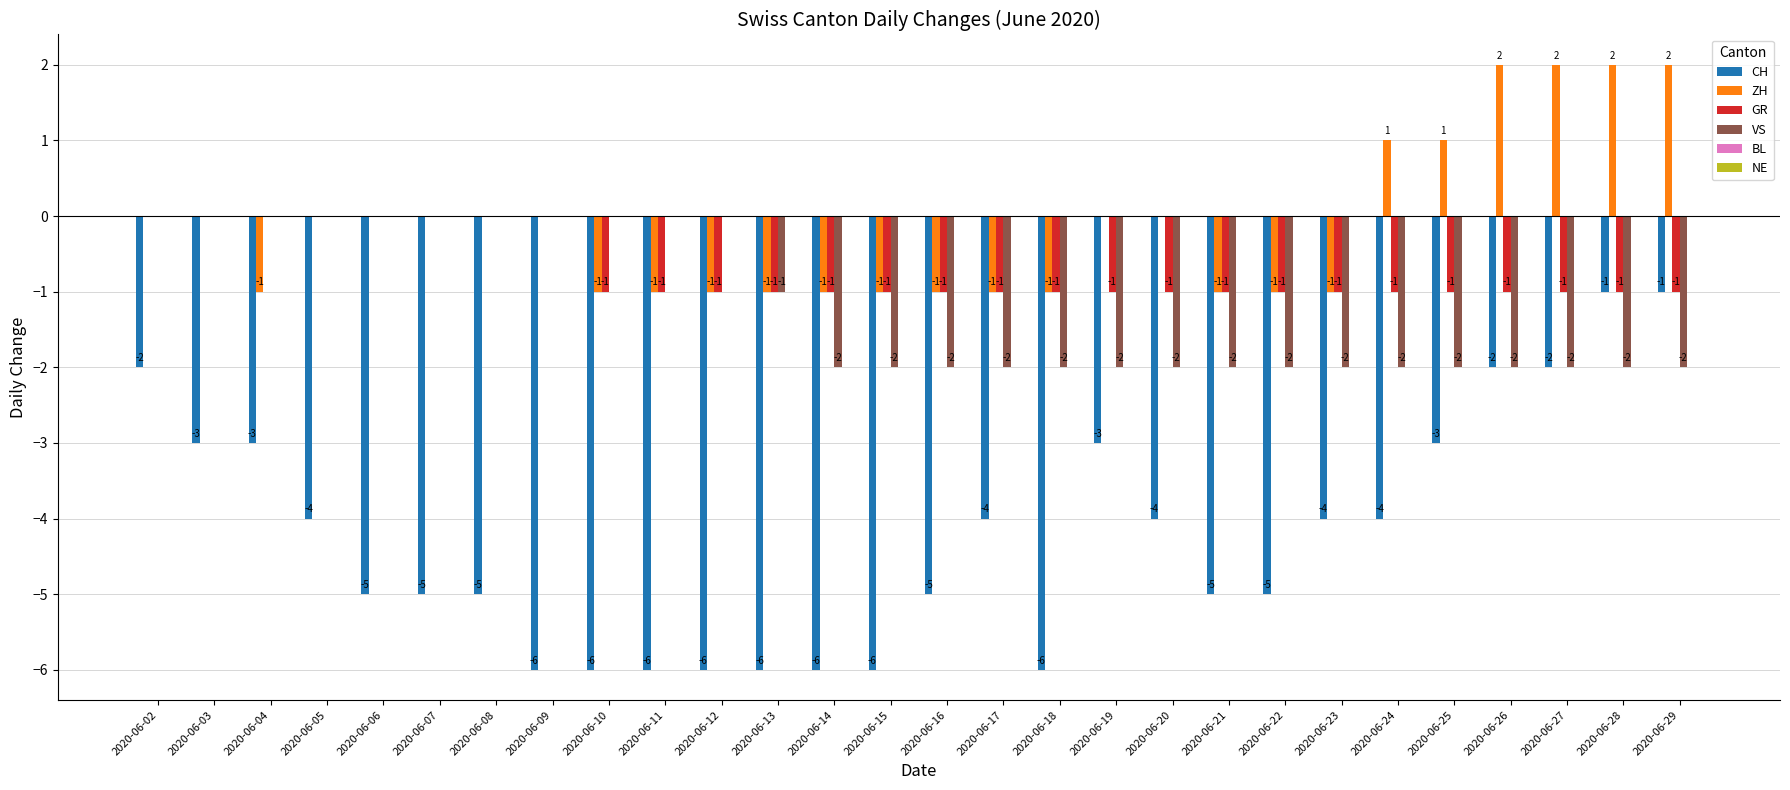

Read the ZH value at 2020-06-28.

2